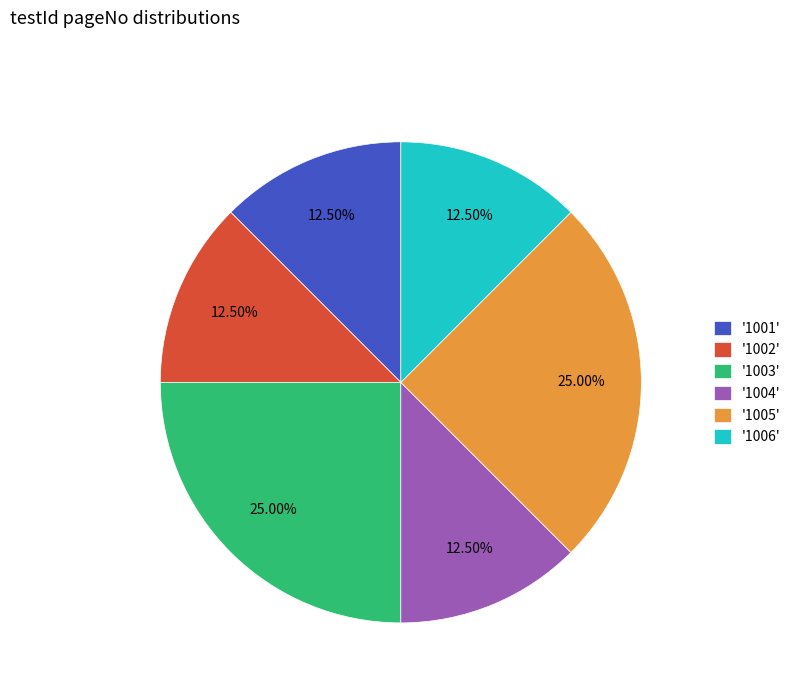

Between '1006' and '1003', which is larger?

'1003'